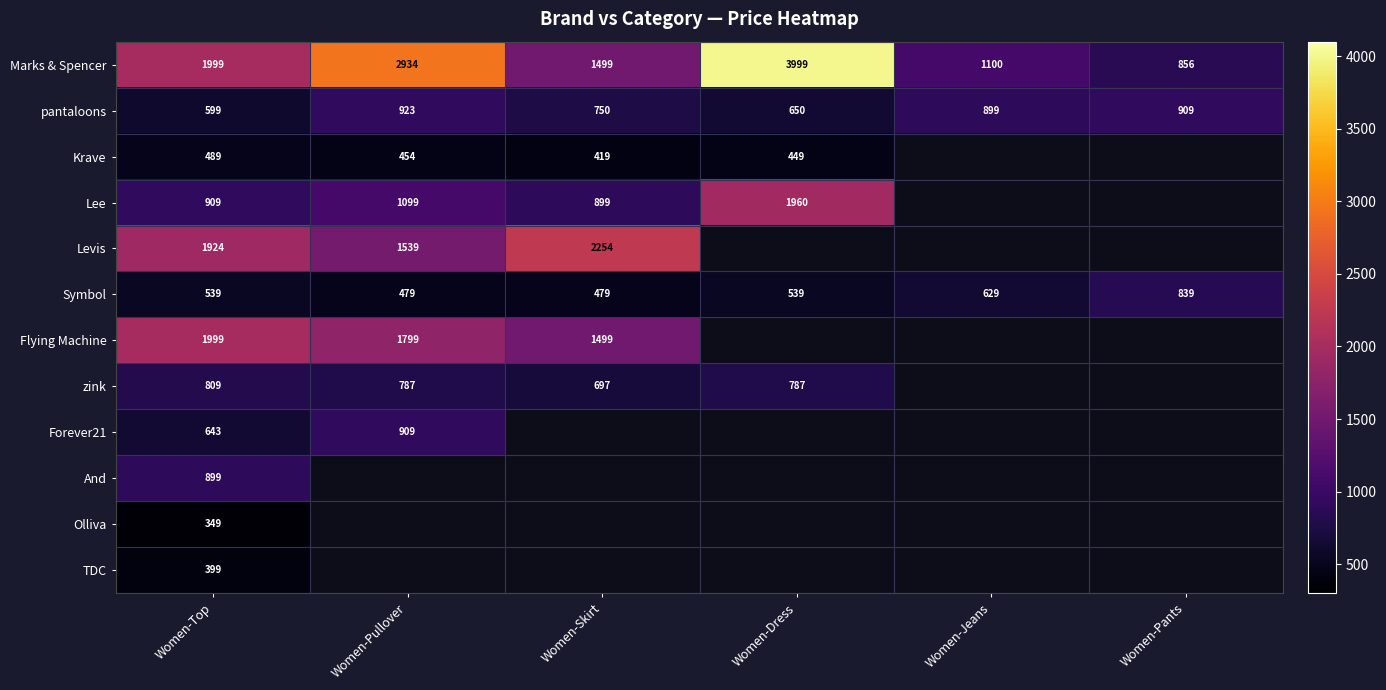

What value does the pantaloons series have at Women-Jeans, to the nearest 5?

900